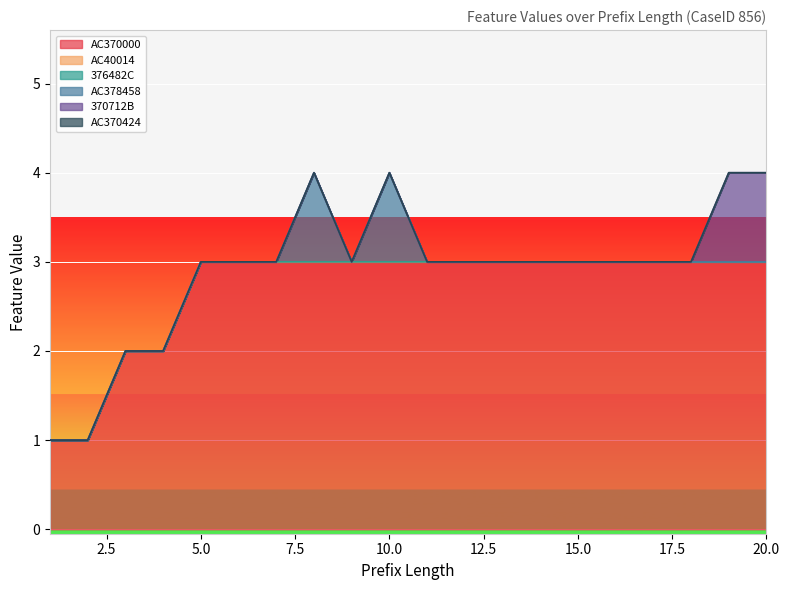

What is the spread (max minus min) of values at 16?

3